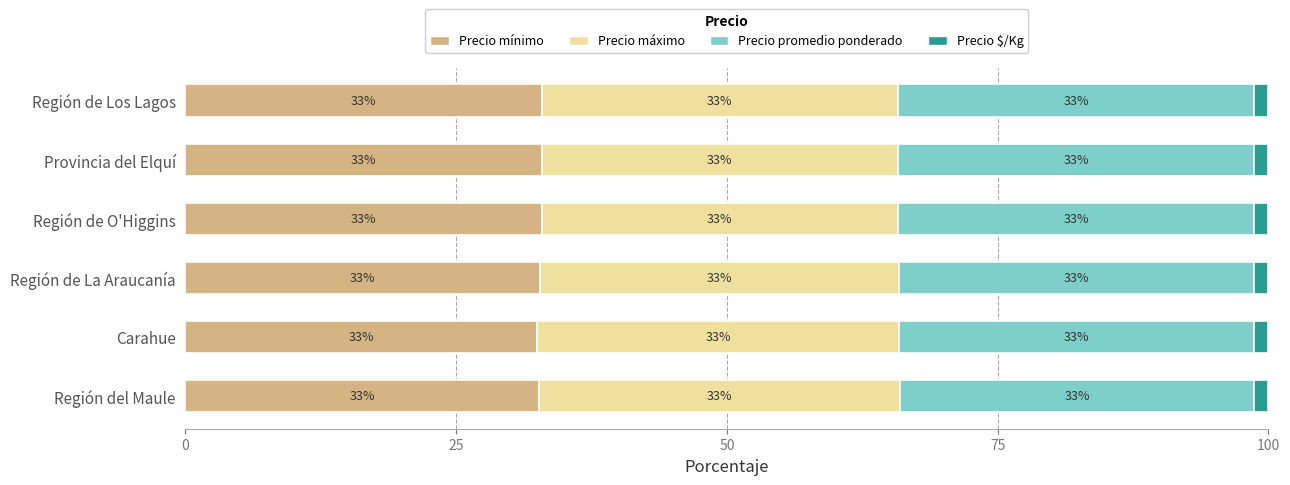

What is the total value across all series at Carahue?

100.0